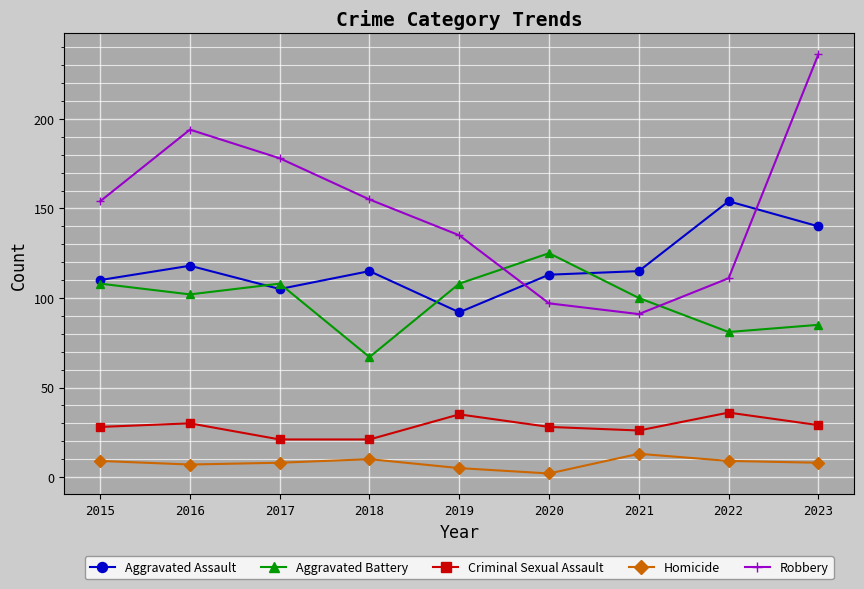

Is it true that Robbery equals 146 at 2023?

False